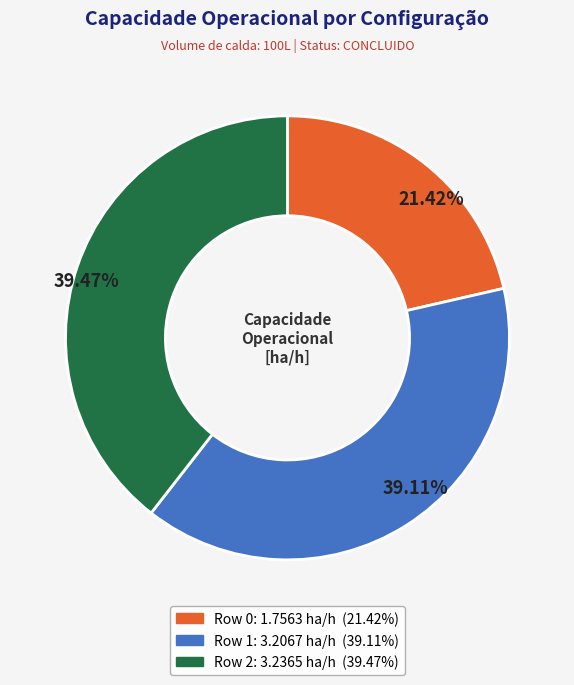

Do Row 2 and Row 1 together represent more than half of the pie?

Yes